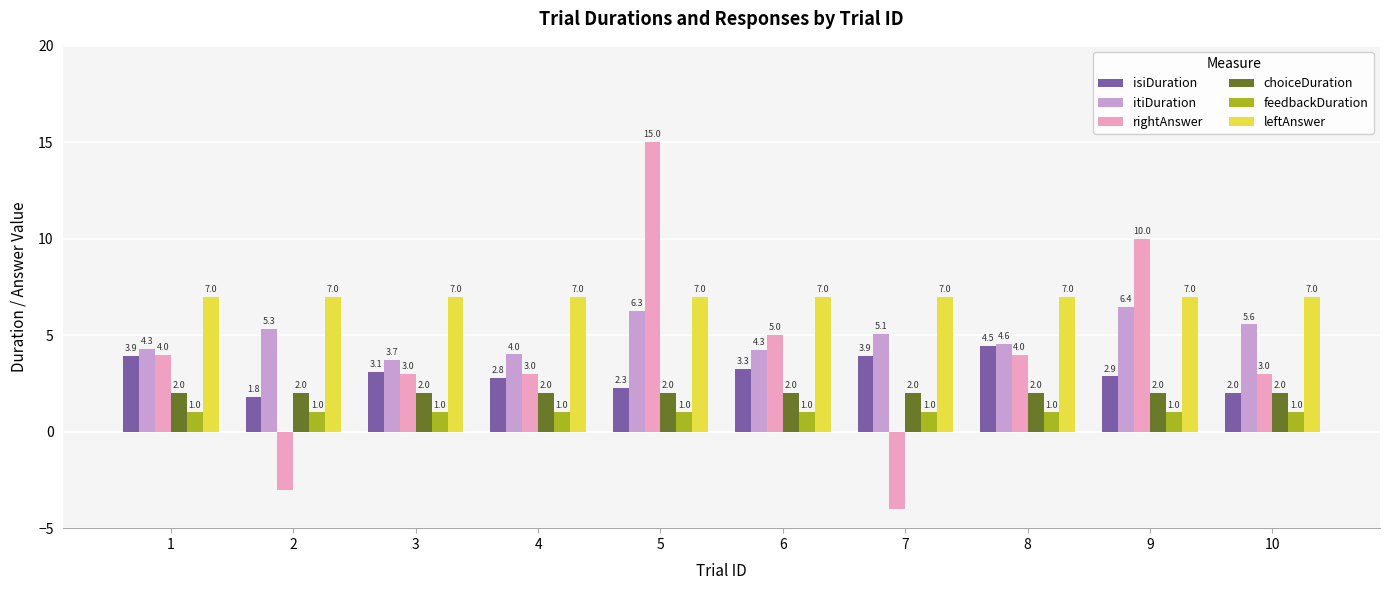

Between 1 and 3, which series saw the biggest shift?

rightAnswer